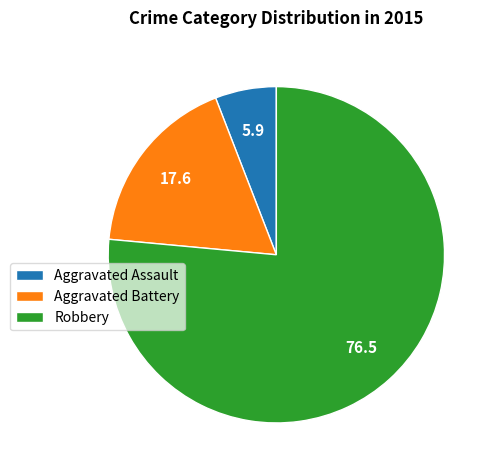

What is the smallest slice in the pie chart?

Aggravated Assault